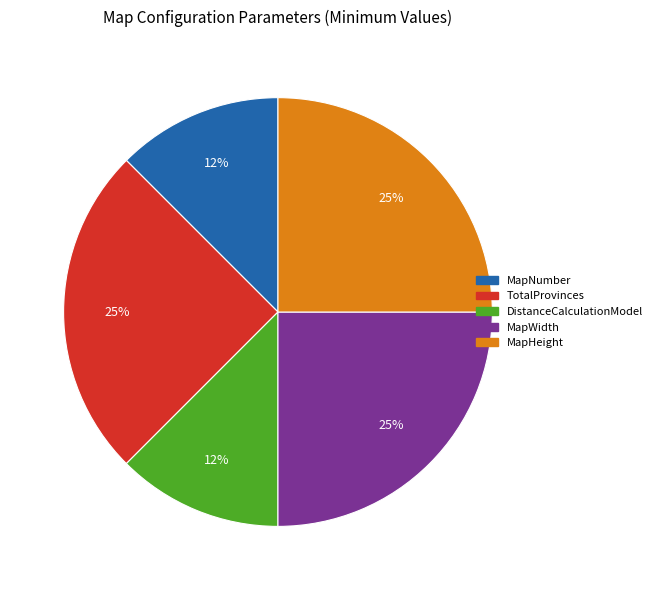

True or false: TotalProvinces accounts for 25% of the total.

True